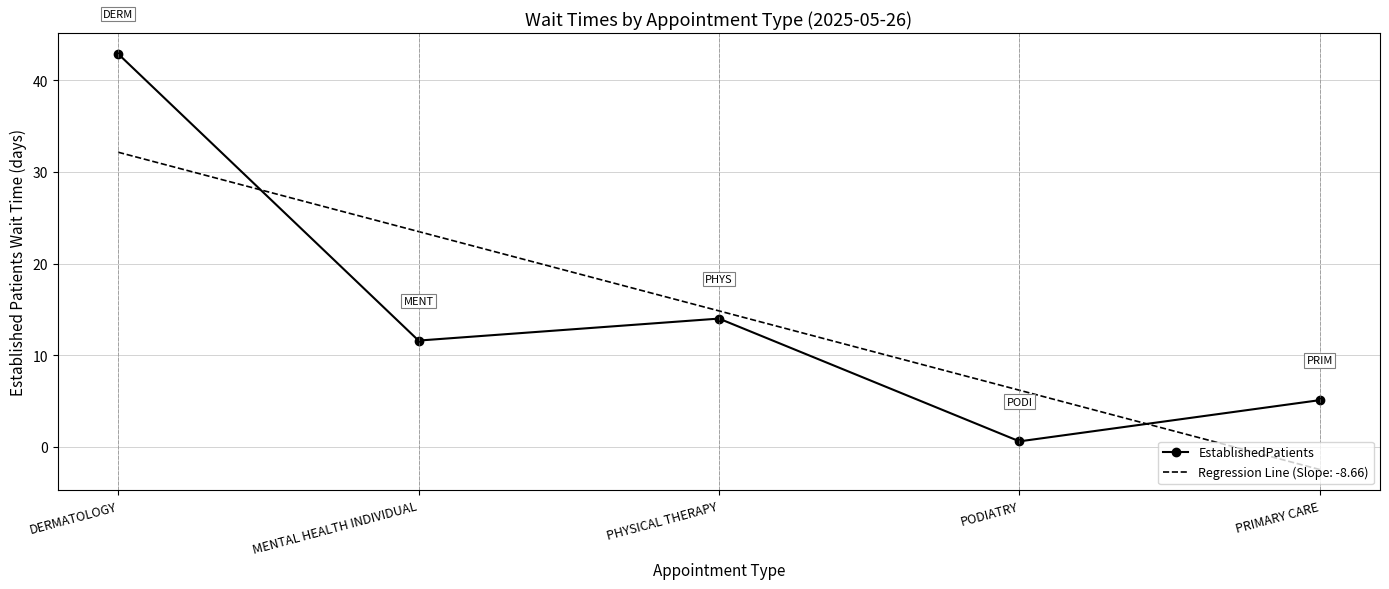

Between MENTAL HEALTH INDIVIDUAL and PHYSICAL THERAPY, which series saw the biggest shift?

Regression Line (Slope: -8.66)